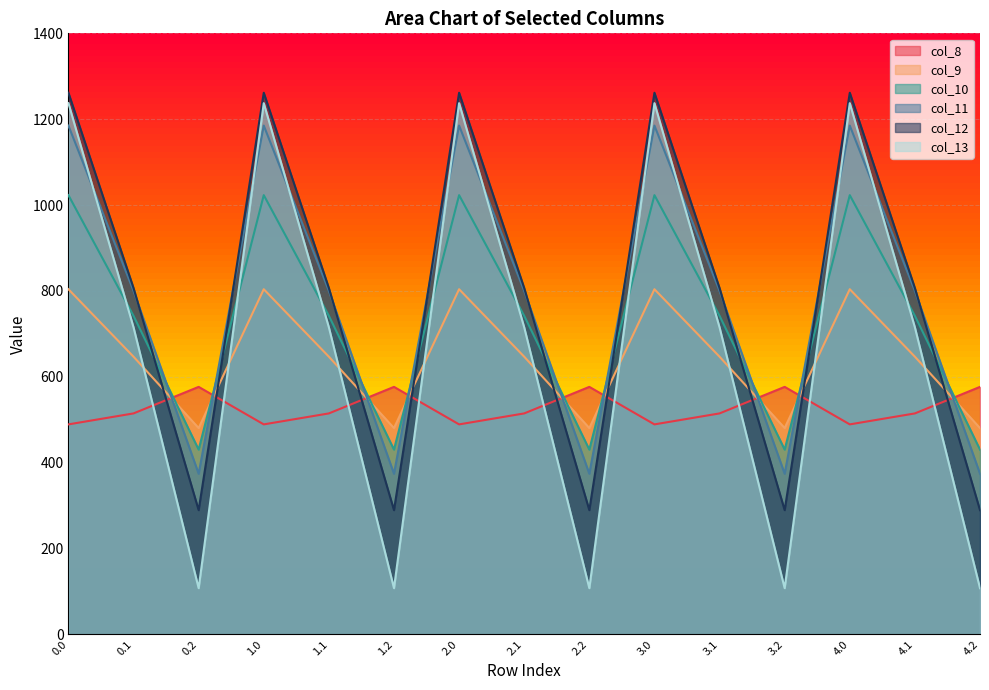

Reading right to left, extract all data points from this chart.

col_8: 576.6	514.8	489.3	576.6	514.8	489.3	576.6	514.8	489.3	576.6	514.8	489.3	576.6	514.8	489.3
col_9: 480.7	646.9	804.0	480.7	646.9	804.0	480.7	646.9	804.0	480.7	646.9	804.0	480.7	646.9	804.0
col_10: 430.5	742.1	1023.2	430.5	742.1	1023.2	430.5	742.1	1023.2	430.5	742.1	1023.2	430.5	742.1	1023.2
col_11: 374.4	800.2	1185.2	374.4	800.2	1185.2	374.4	800.2	1185.2	374.4	800.2	1185.2	374.4	800.2	1185.2
col_12: 289.5	806.9	1261.6	289.5	806.9	1261.6	289.5	806.9	1261.6	289.5	806.9	1261.6	289.5	806.9	1261.6
col_13: 107.8	715.3	1237.4	107.8	715.3	1237.4	107.8	715.3	1237.4	107.8	715.3	1237.4	107.8	715.3	1237.4